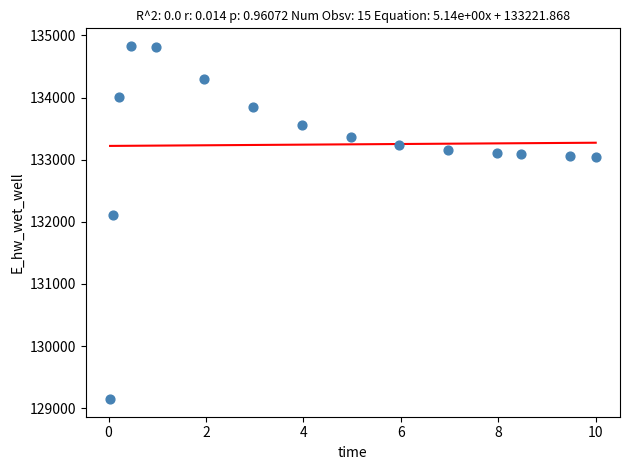

What Y value in the scatter plot is closest to 131988?

132112.4